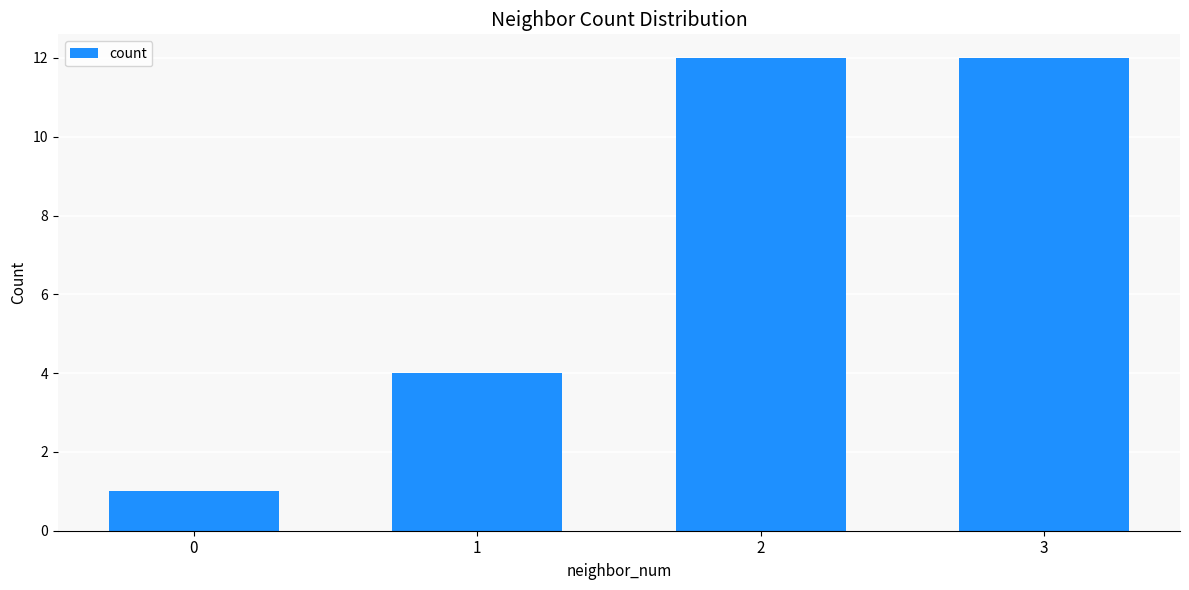

What is the greatest value displayed?

12